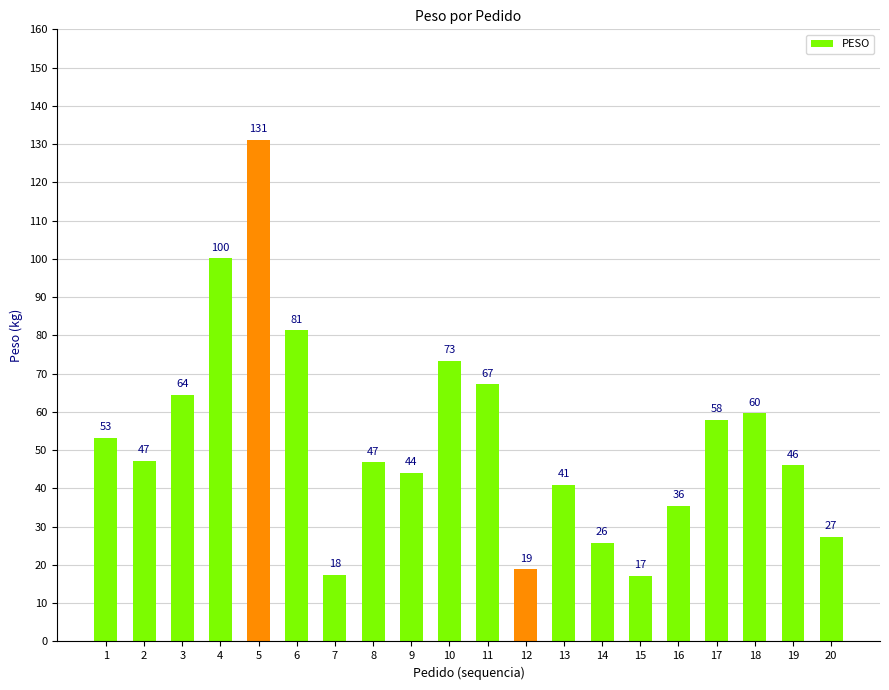

Between 4 and 3, which is larger?

4